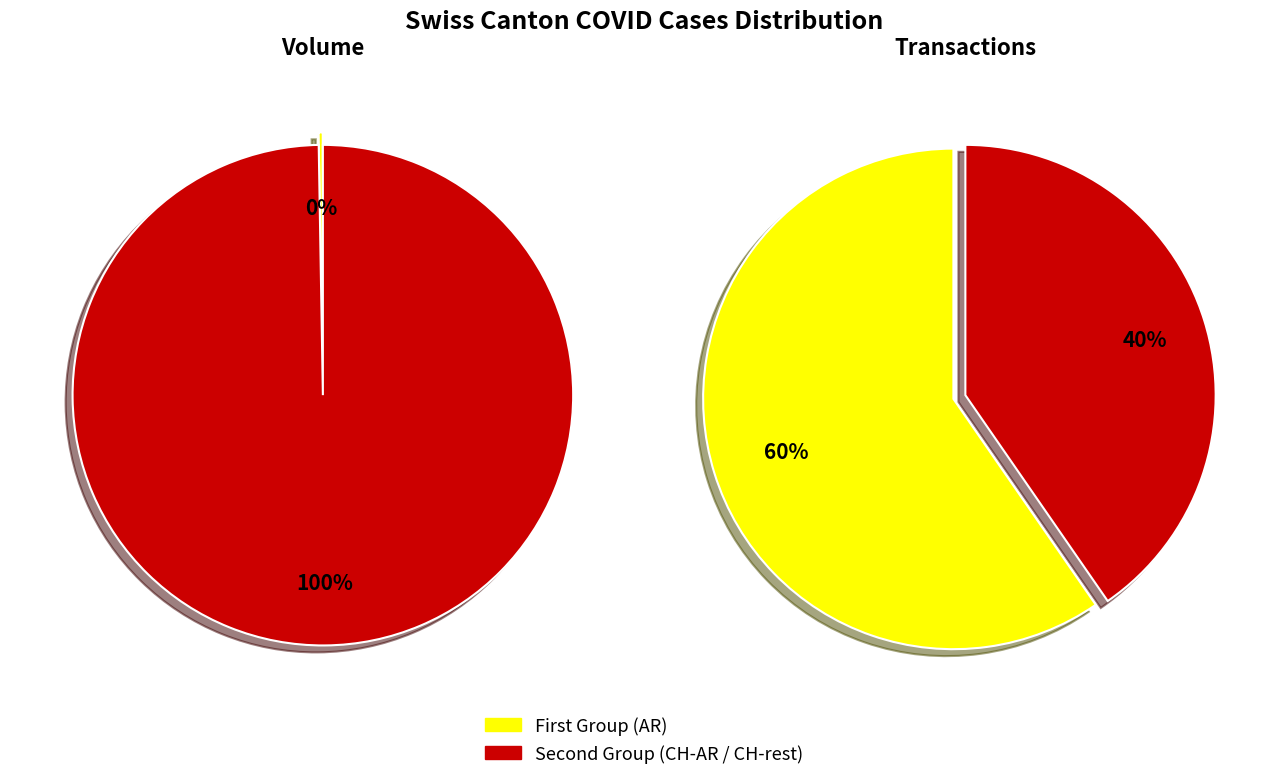

The 2020-06-30 slice represents 1% of the pie. True or false?

False